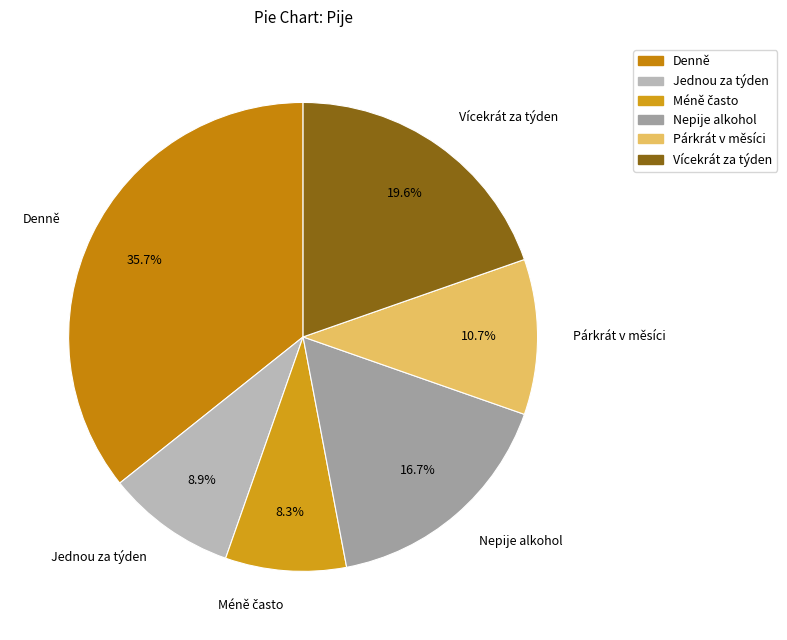

What is the largest slice in the pie chart?

Denně